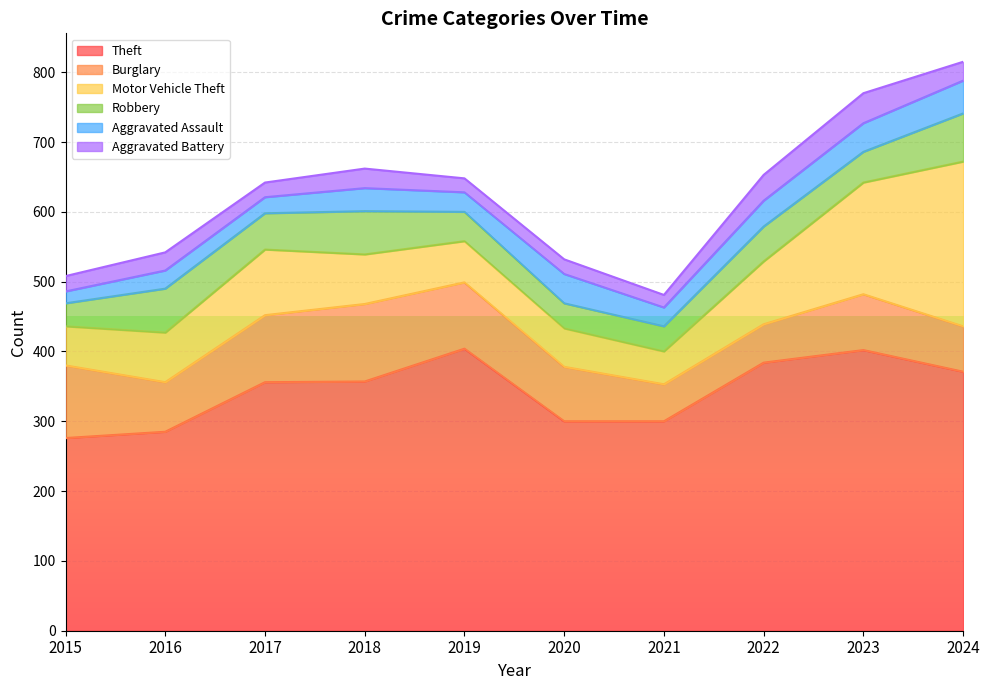

True or false: Burglary and Theft cross at least once.

False